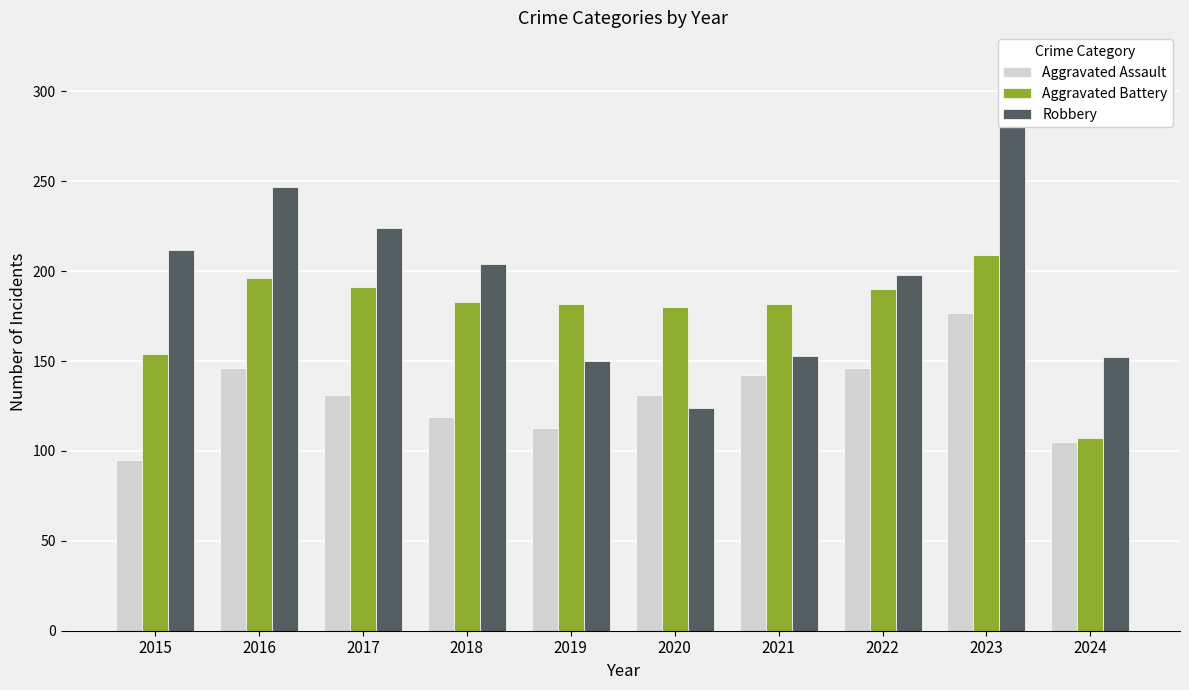

Reading right to left, list all the values displayed in this chart.

Aggravated Assault: 2024=105	2023=177	2022=146	2021=142	2020=131	2019=113	2018=119	2017=131	2016=146	2015=95
Aggravated Battery: 2024=107	2023=209	2022=190	2021=182	2020=180	2019=182	2018=183	2017=191	2016=196	2015=154
Robbery: 2024=152	2023=317	2022=198	2021=153	2020=124	2019=150	2018=204	2017=224	2016=247	2015=212